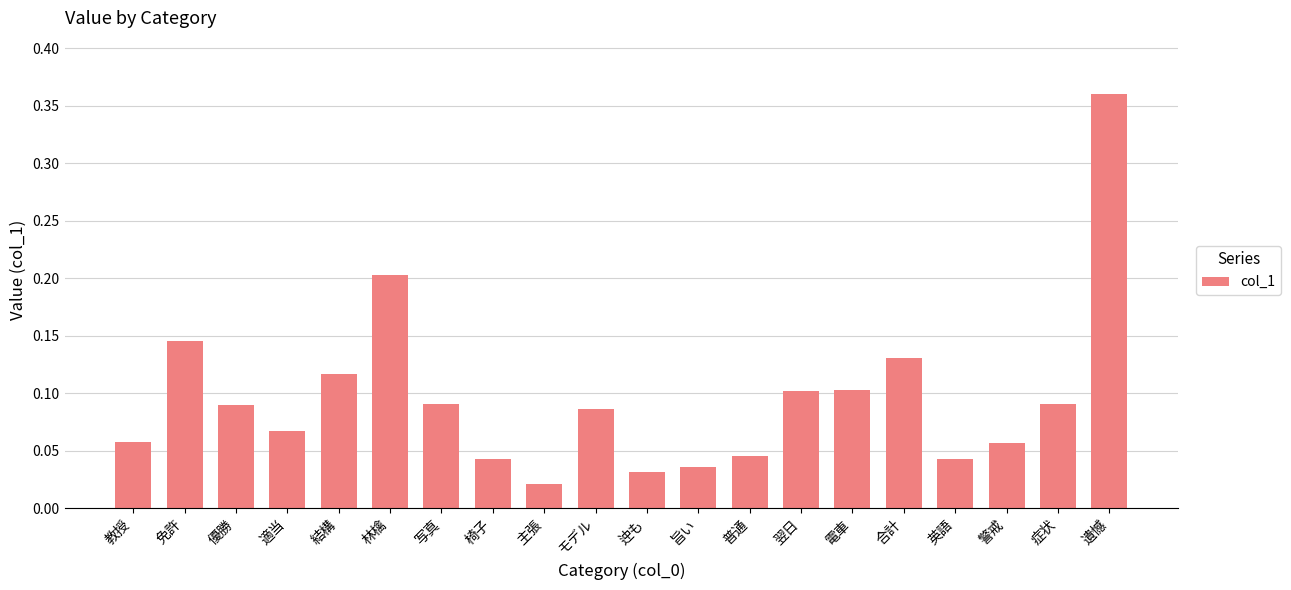

Where is the data nearest to the value 0?

主張